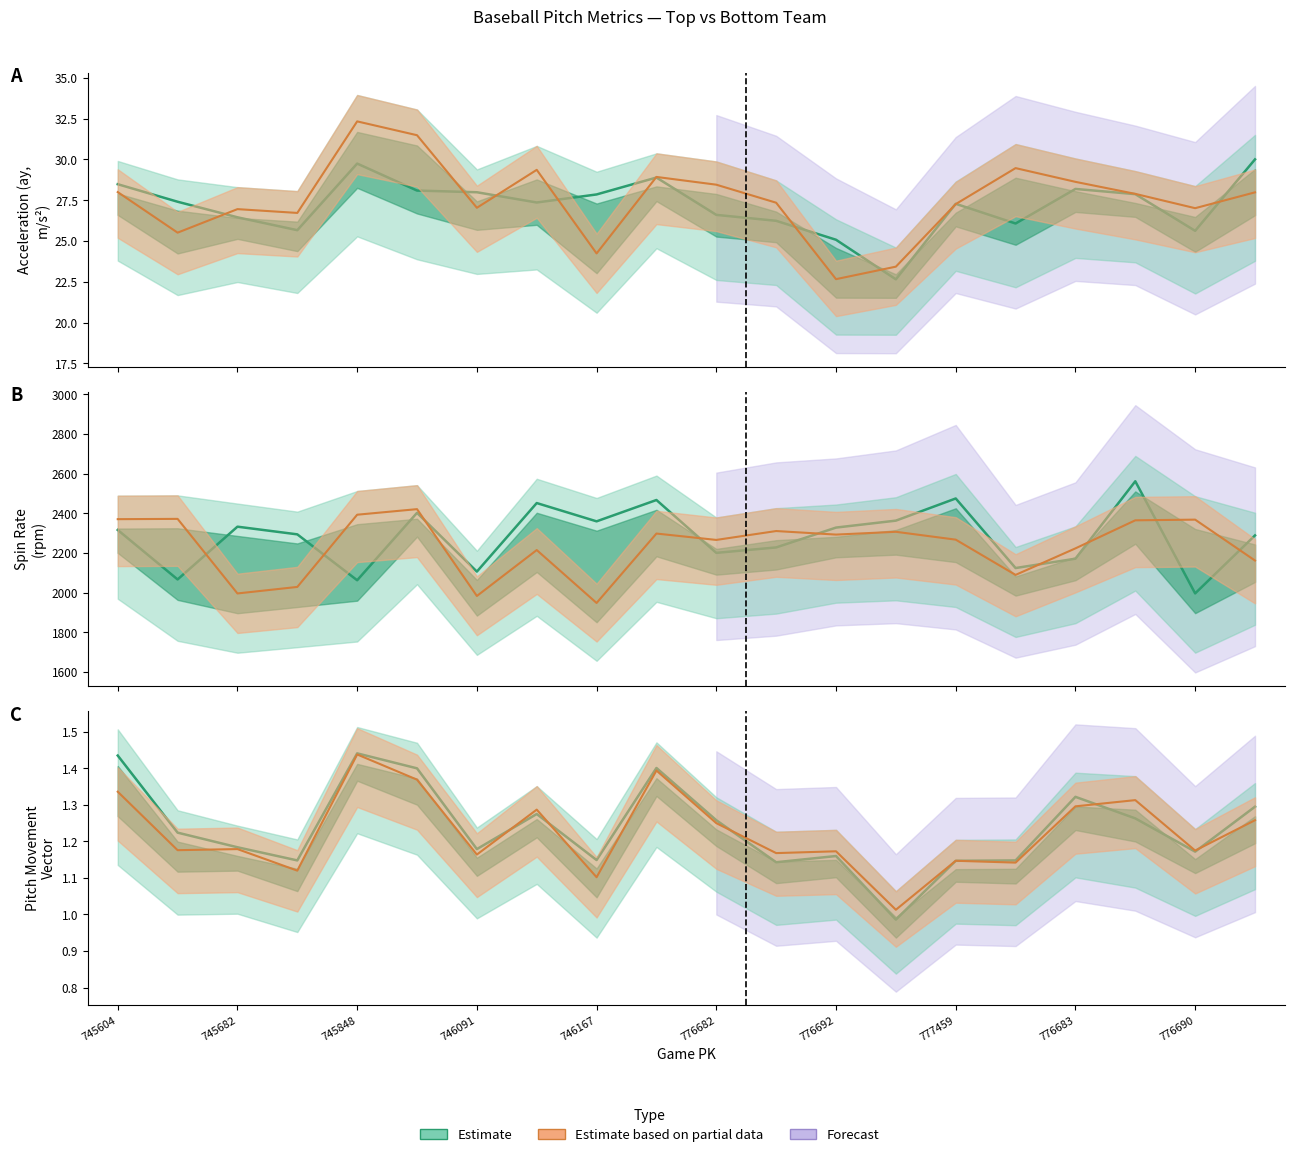

List the labels in order of release_spin_rate_bot value, largest first.

746412, 745848, 745276, 745604, 776690, 776688, 776696, 776693, 745117, 776692, 777459, 776682, 776683, 745435, 776694, 776689, 747223, 745682, 746091, 746167